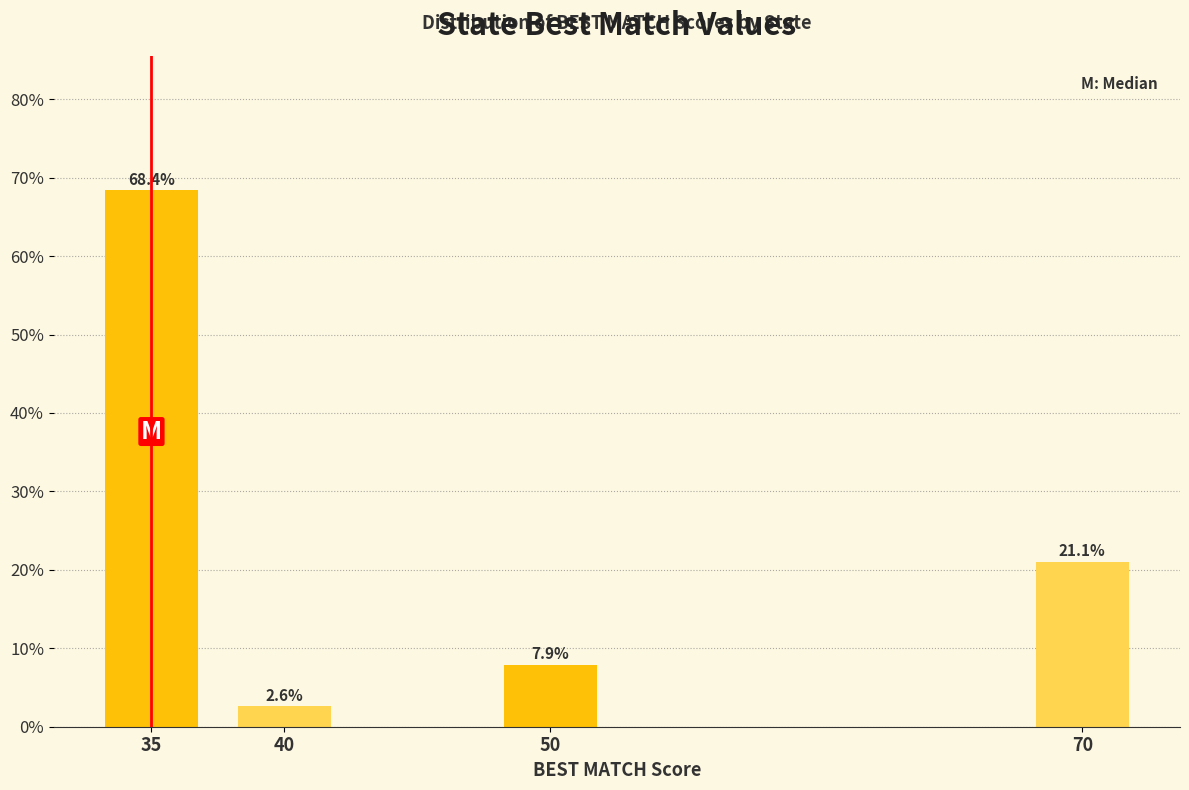

Reading left to right, list all the values displayed in this chart.

68.4	2.6	7.9	21.1